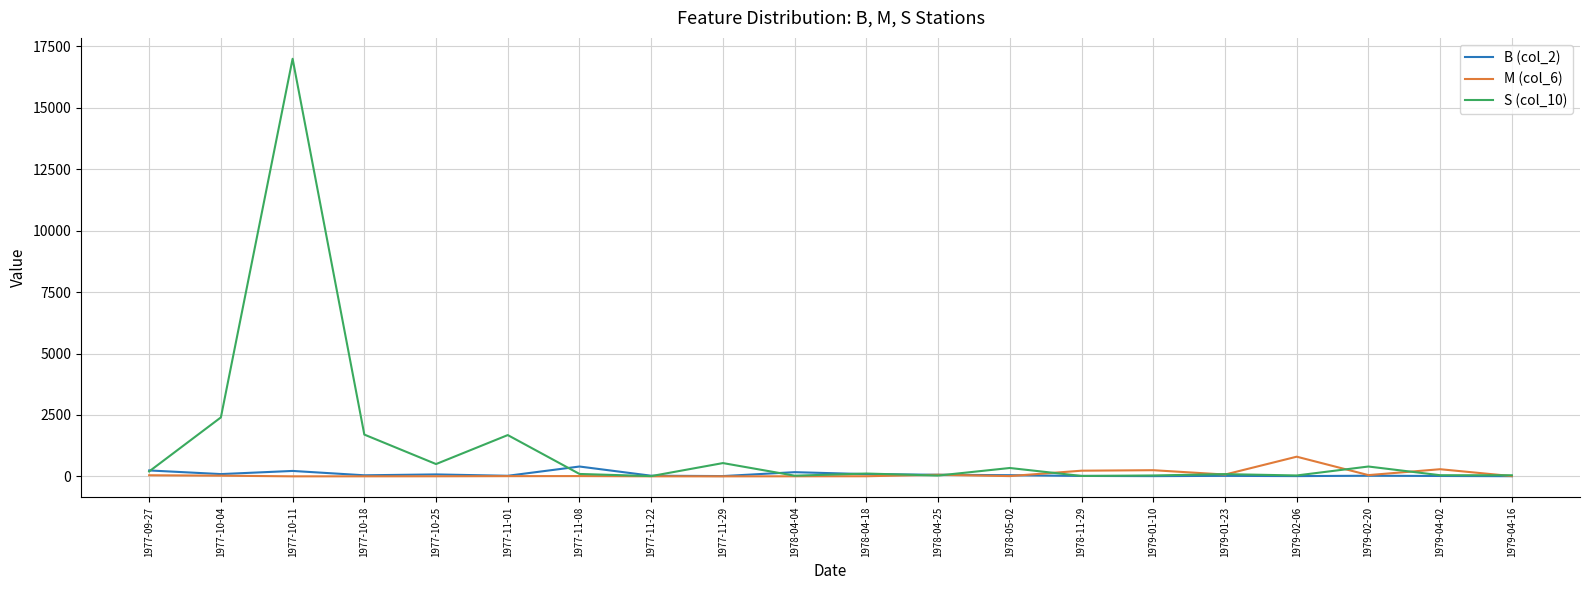

Which series has the widest spread of values?

S (col_10)